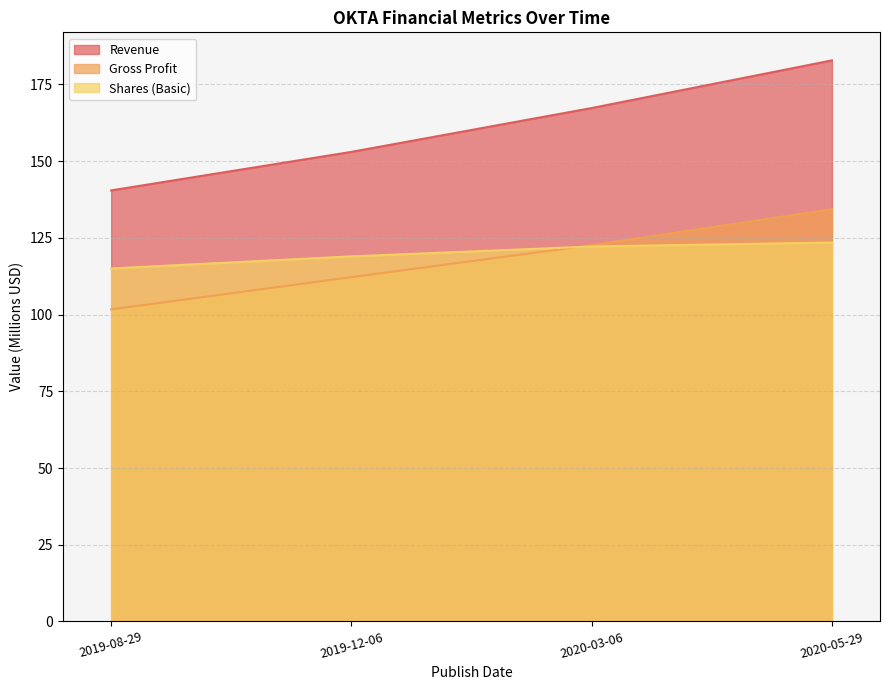

What is the difference between the Shares (Basic) values at 2020-05-29 and 2019-12-06?

4.5